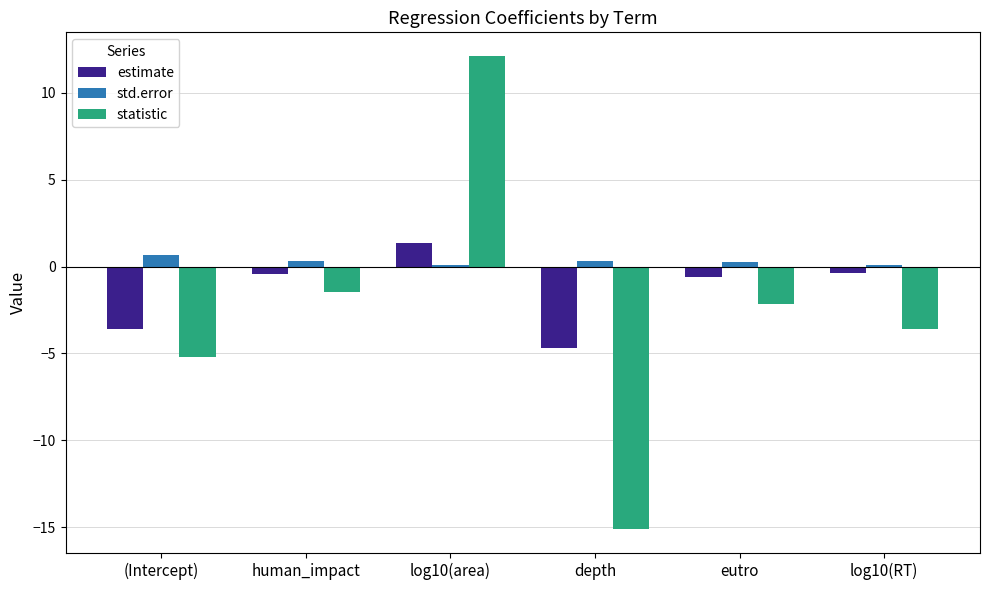

What is the difference between the maximum and minimum values in the statistic series?

27.2